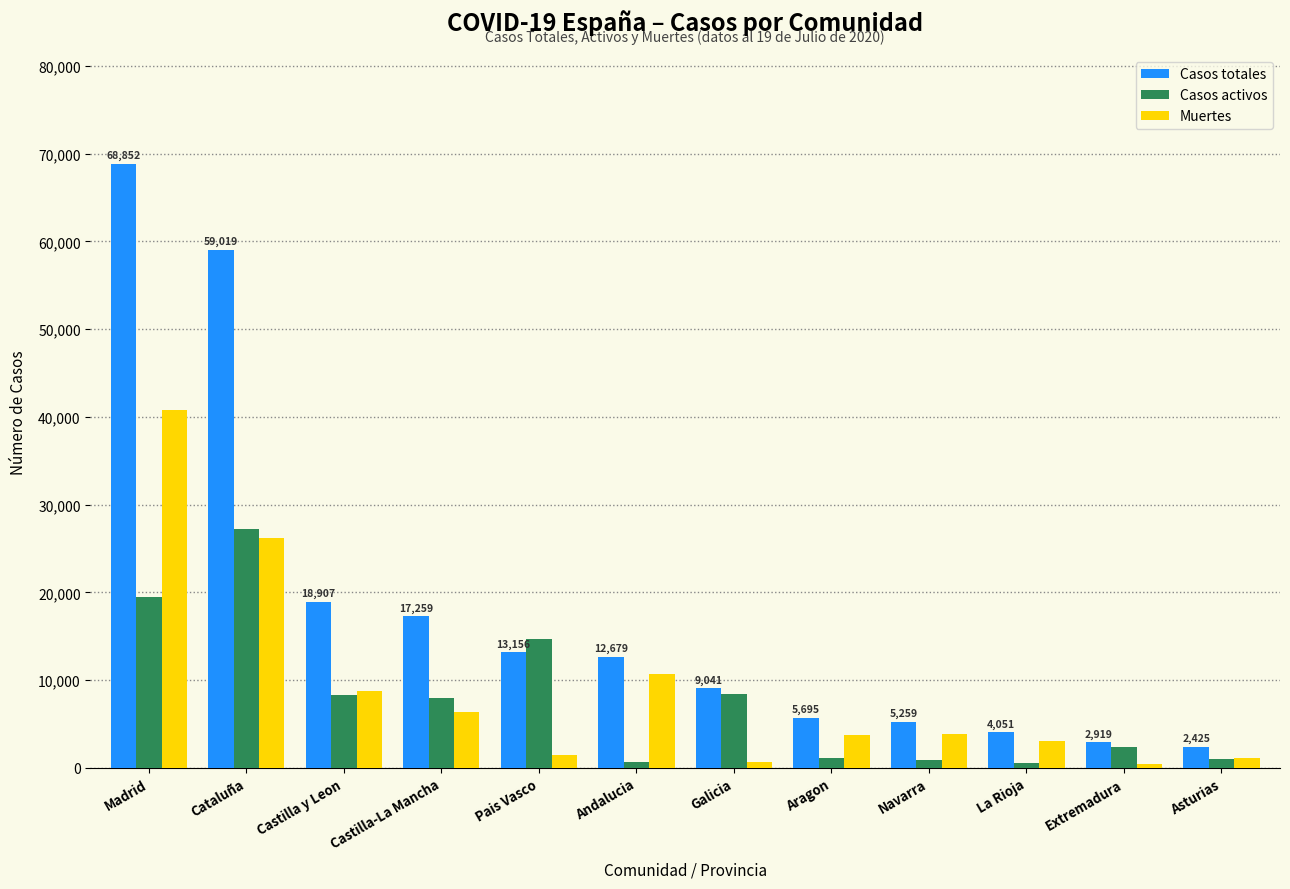

What is the total value across all series at Extremadura?

5828